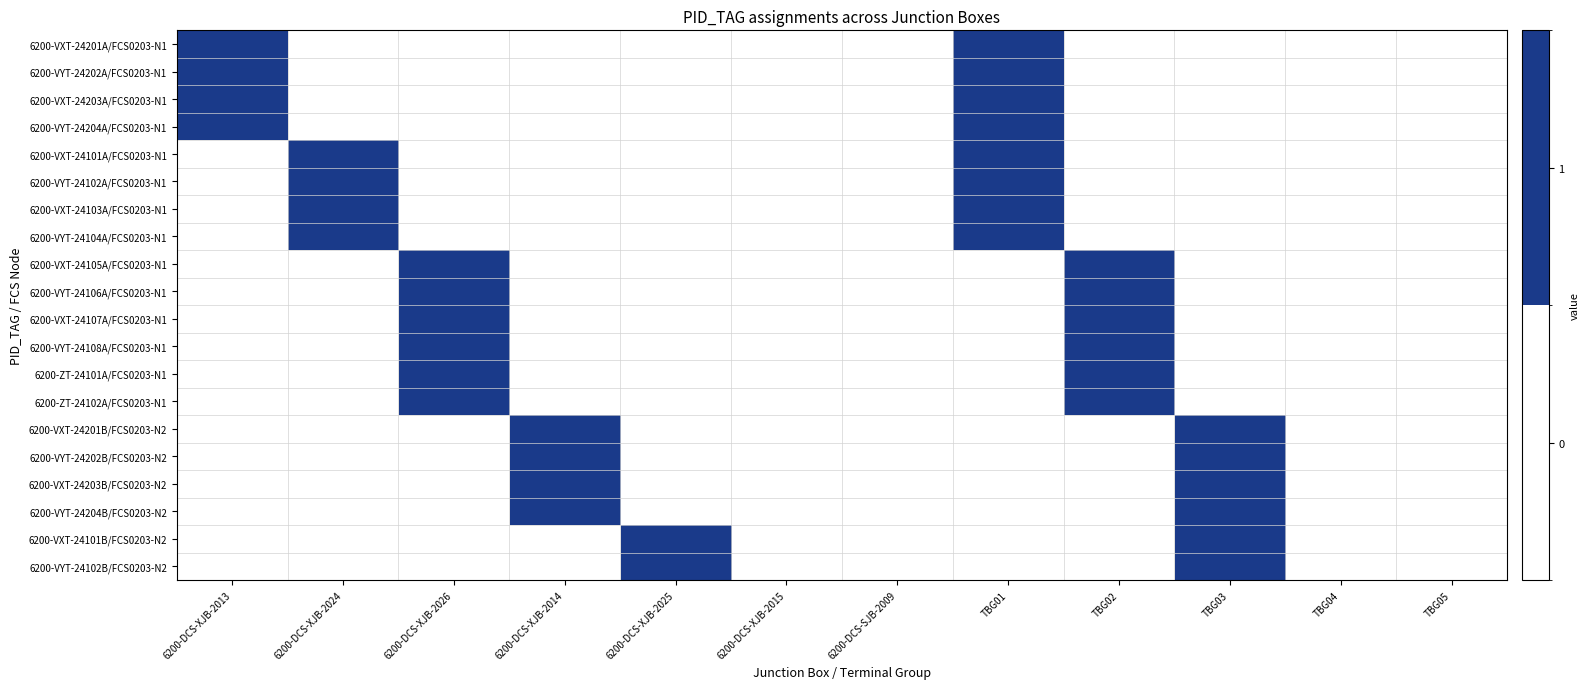

Reading right to left, what are all the values shown in this chart?

6200-VXT-24201A/FCS0203-N1: TBG05=0	TBG04=0	TBG03=0	TBG02=0	TBG01=1	6200-DCS-SJB-2009=0	6200-DCS-XJB-2015=0	6200-DCS-XJB-2025=0	6200-DCS-XJB-2014=0	6200-DCS-XJB-2026=0	6200-DCS-XJB-2024=0	6200-DCS-XJB-2013=1
6200-VYT-24202A/FCS0203-N1: TBG05=0	TBG04=0	TBG03=0	TBG02=0	TBG01=1	6200-DCS-SJB-2009=0	6200-DCS-XJB-2015=0	6200-DCS-XJB-2025=0	6200-DCS-XJB-2014=0	6200-DCS-XJB-2026=0	6200-DCS-XJB-2024=0	6200-DCS-XJB-2013=1
6200-VXT-24203A/FCS0203-N1: TBG05=0	TBG04=0	TBG03=0	TBG02=0	TBG01=1	6200-DCS-SJB-2009=0	6200-DCS-XJB-2015=0	6200-DCS-XJB-2025=0	6200-DCS-XJB-2014=0	6200-DCS-XJB-2026=0	6200-DCS-XJB-2024=0	6200-DCS-XJB-2013=1
6200-VYT-24204A/FCS0203-N1: TBG05=0	TBG04=0	TBG03=0	TBG02=0	TBG01=1	6200-DCS-SJB-2009=0	6200-DCS-XJB-2015=0	6200-DCS-XJB-2025=0	6200-DCS-XJB-2014=0	6200-DCS-XJB-2026=0	6200-DCS-XJB-2024=0	6200-DCS-XJB-2013=1
6200-VXT-24101A/FCS0203-N1: TBG05=0	TBG04=0	TBG03=0	TBG02=0	TBG01=1	6200-DCS-SJB-2009=0	6200-DCS-XJB-2015=0	6200-DCS-XJB-2025=0	6200-DCS-XJB-2014=0	6200-DCS-XJB-2026=0	6200-DCS-XJB-2024=1	6200-DCS-XJB-2013=0
6200-VYT-24102A/FCS0203-N1: TBG05=0	TBG04=0	TBG03=0	TBG02=0	TBG01=1	6200-DCS-SJB-2009=0	6200-DCS-XJB-2015=0	6200-DCS-XJB-2025=0	6200-DCS-XJB-2014=0	6200-DCS-XJB-2026=0	6200-DCS-XJB-2024=1	6200-DCS-XJB-2013=0
6200-VXT-24103A/FCS0203-N1: TBG05=0	TBG04=0	TBG03=0	TBG02=0	TBG01=1	6200-DCS-SJB-2009=0	6200-DCS-XJB-2015=0	6200-DCS-XJB-2025=0	6200-DCS-XJB-2014=0	6200-DCS-XJB-2026=0	6200-DCS-XJB-2024=1	6200-DCS-XJB-2013=0
6200-VYT-24104A/FCS0203-N1: TBG05=0	TBG04=0	TBG03=0	TBG02=0	TBG01=1	6200-DCS-SJB-2009=0	6200-DCS-XJB-2015=0	6200-DCS-XJB-2025=0	6200-DCS-XJB-2014=0	6200-DCS-XJB-2026=0	6200-DCS-XJB-2024=1	6200-DCS-XJB-2013=0
6200-VXT-24105A/FCS0203-N1: TBG05=0	TBG04=0	TBG03=0	TBG02=1	TBG01=0	6200-DCS-SJB-2009=0	6200-DCS-XJB-2015=0	6200-DCS-XJB-2025=0	6200-DCS-XJB-2014=0	6200-DCS-XJB-2026=1	6200-DCS-XJB-2024=0	6200-DCS-XJB-2013=0
6200-VYT-24106A/FCS0203-N1: TBG05=0	TBG04=0	TBG03=0	TBG02=1	TBG01=0	6200-DCS-SJB-2009=0	6200-DCS-XJB-2015=0	6200-DCS-XJB-2025=0	6200-DCS-XJB-2014=0	6200-DCS-XJB-2026=1	6200-DCS-XJB-2024=0	6200-DCS-XJB-2013=0
6200-VXT-24107A/FCS0203-N1: TBG05=0	TBG04=0	TBG03=0	TBG02=1	TBG01=0	6200-DCS-SJB-2009=0	6200-DCS-XJB-2015=0	6200-DCS-XJB-2025=0	6200-DCS-XJB-2014=0	6200-DCS-XJB-2026=1	6200-DCS-XJB-2024=0	6200-DCS-XJB-2013=0
6200-VYT-24108A/FCS0203-N1: TBG05=0	TBG04=0	TBG03=0	TBG02=1	TBG01=0	6200-DCS-SJB-2009=0	6200-DCS-XJB-2015=0	6200-DCS-XJB-2025=0	6200-DCS-XJB-2014=0	6200-DCS-XJB-2026=1	6200-DCS-XJB-2024=0	6200-DCS-XJB-2013=0
6200-ZT-24101A/FCS0203-N1: TBG05=0	TBG04=0	TBG03=0	TBG02=1	TBG01=0	6200-DCS-SJB-2009=0	6200-DCS-XJB-2015=0	6200-DCS-XJB-2025=0	6200-DCS-XJB-2014=0	6200-DCS-XJB-2026=1	6200-DCS-XJB-2024=0	6200-DCS-XJB-2013=0
6200-ZT-24102A/FCS0203-N1: TBG05=0	TBG04=0	TBG03=0	TBG02=1	TBG01=0	6200-DCS-SJB-2009=0	6200-DCS-XJB-2015=0	6200-DCS-XJB-2025=0	6200-DCS-XJB-2014=0	6200-DCS-XJB-2026=1	6200-DCS-XJB-2024=0	6200-DCS-XJB-2013=0
6200-VXT-24201B/FCS0203-N2: TBG05=0	TBG04=0	TBG03=1	TBG02=0	TBG01=0	6200-DCS-SJB-2009=0	6200-DCS-XJB-2015=0	6200-DCS-XJB-2025=0	6200-DCS-XJB-2014=1	6200-DCS-XJB-2026=0	6200-DCS-XJB-2024=0	6200-DCS-XJB-2013=0
6200-VYT-24202B/FCS0203-N2: TBG05=0	TBG04=0	TBG03=1	TBG02=0	TBG01=0	6200-DCS-SJB-2009=0	6200-DCS-XJB-2015=0	6200-DCS-XJB-2025=0	6200-DCS-XJB-2014=1	6200-DCS-XJB-2026=0	6200-DCS-XJB-2024=0	6200-DCS-XJB-2013=0
6200-VXT-24203B/FCS0203-N2: TBG05=0	TBG04=0	TBG03=1	TBG02=0	TBG01=0	6200-DCS-SJB-2009=0	6200-DCS-XJB-2015=0	6200-DCS-XJB-2025=0	6200-DCS-XJB-2014=1	6200-DCS-XJB-2026=0	6200-DCS-XJB-2024=0	6200-DCS-XJB-2013=0
6200-VYT-24204B/FCS0203-N2: TBG05=0	TBG04=0	TBG03=1	TBG02=0	TBG01=0	6200-DCS-SJB-2009=0	6200-DCS-XJB-2015=0	6200-DCS-XJB-2025=0	6200-DCS-XJB-2014=1	6200-DCS-XJB-2026=0	6200-DCS-XJB-2024=0	6200-DCS-XJB-2013=0
6200-VXT-24101B/FCS0203-N2: TBG05=0	TBG04=0	TBG03=1	TBG02=0	TBG01=0	6200-DCS-SJB-2009=0	6200-DCS-XJB-2015=0	6200-DCS-XJB-2025=1	6200-DCS-XJB-2014=0	6200-DCS-XJB-2026=0	6200-DCS-XJB-2024=0	6200-DCS-XJB-2013=0
6200-VYT-24102B/FCS0203-N2: TBG05=0	TBG04=0	TBG03=1	TBG02=0	TBG01=0	6200-DCS-SJB-2009=0	6200-DCS-XJB-2015=0	6200-DCS-XJB-2025=1	6200-DCS-XJB-2014=0	6200-DCS-XJB-2026=0	6200-DCS-XJB-2024=0	6200-DCS-XJB-2013=0